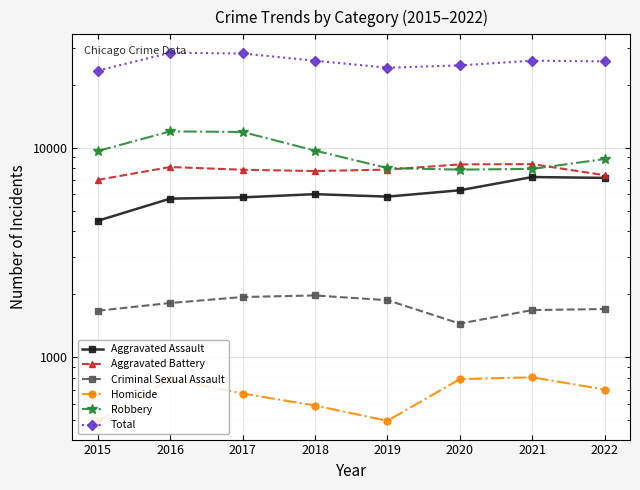

True or false: Total and Aggravated Battery intersect in this chart.

False